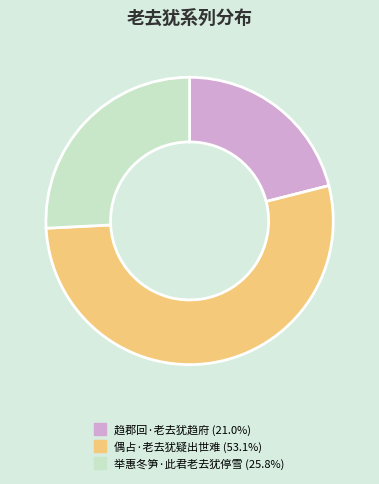

Which category has the biggest portion of the pie?

偶占·老去犹疑出世难